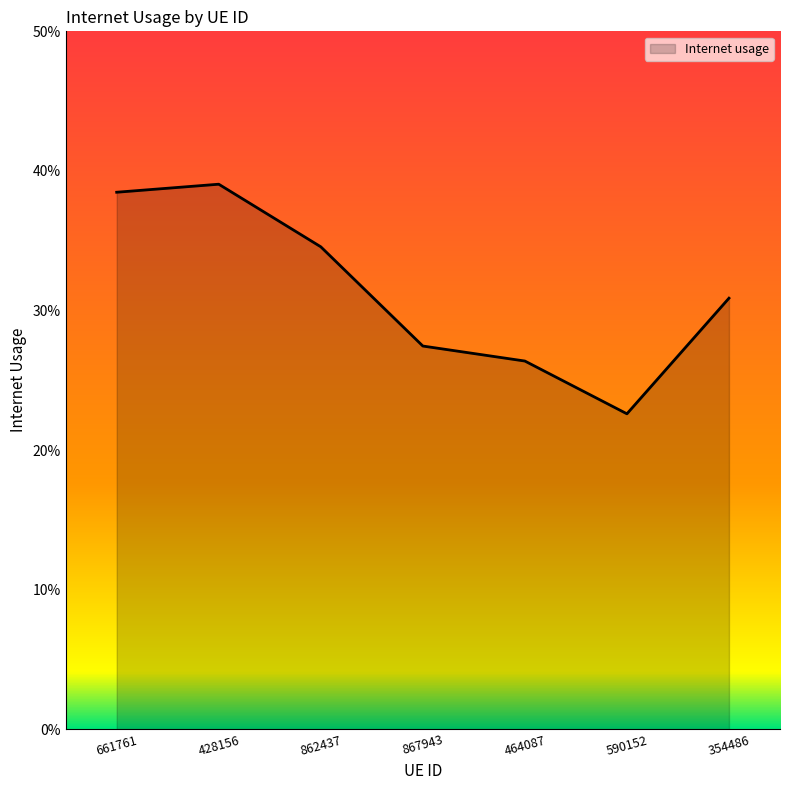

At which label is the value closest to 0?

590152